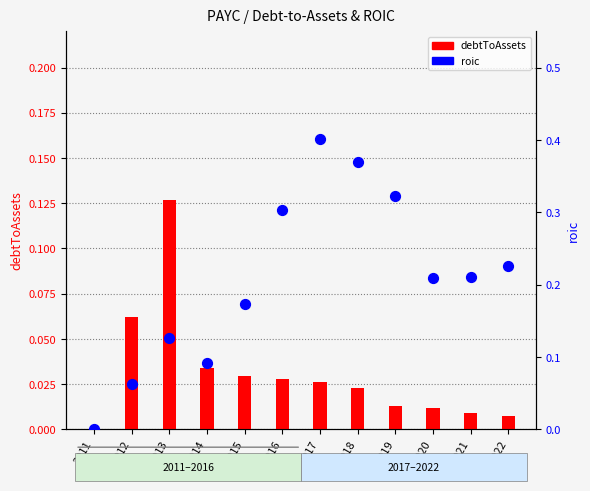

Which series has the largest total across all categories?

roic